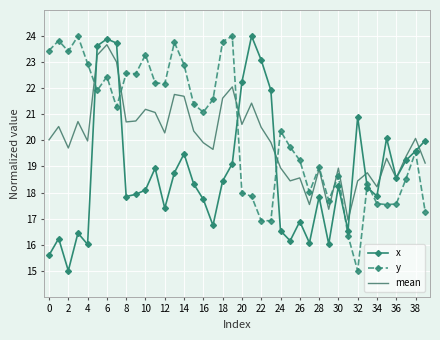

What is the difference between the second highest and second lowest values in the mean series?

5.9